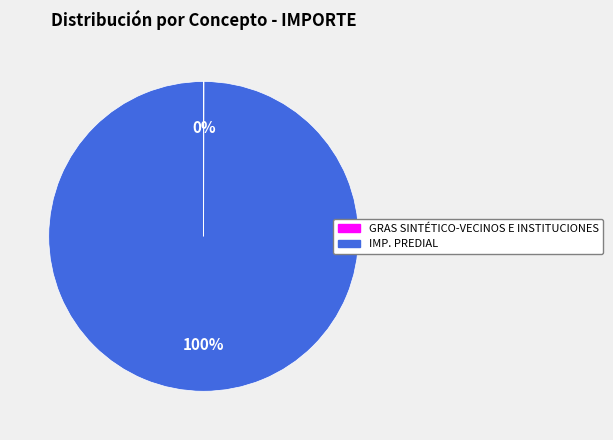

What is the largest slice in the pie chart?

IMP. PREDIAL